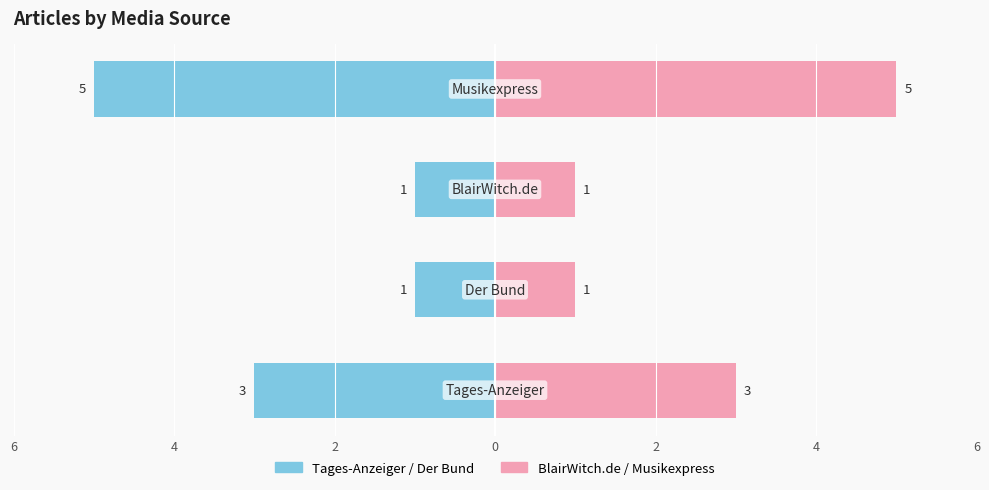

Is the value of Article Count (Left) at 6 greater than the value of Article Count (Right) at 2?

No